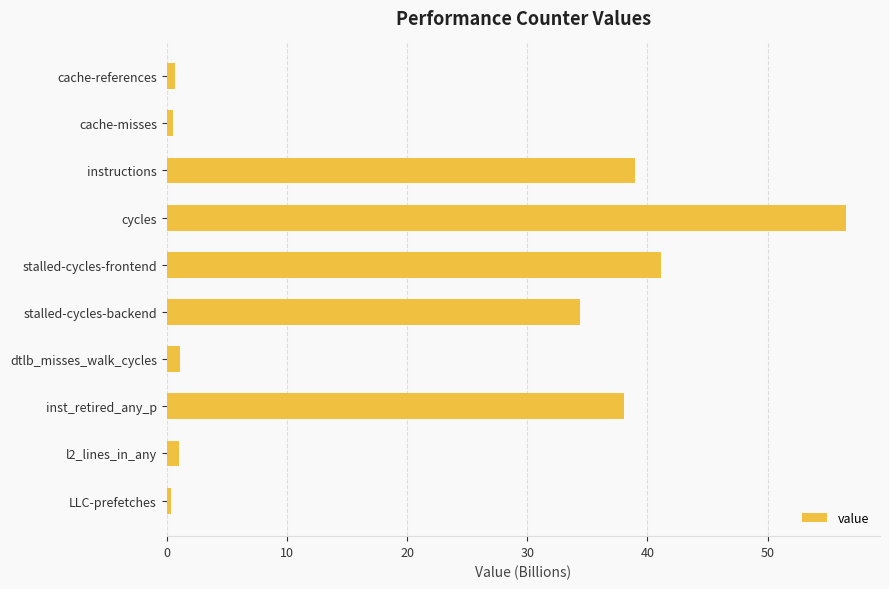

How many bars are there in total?

10